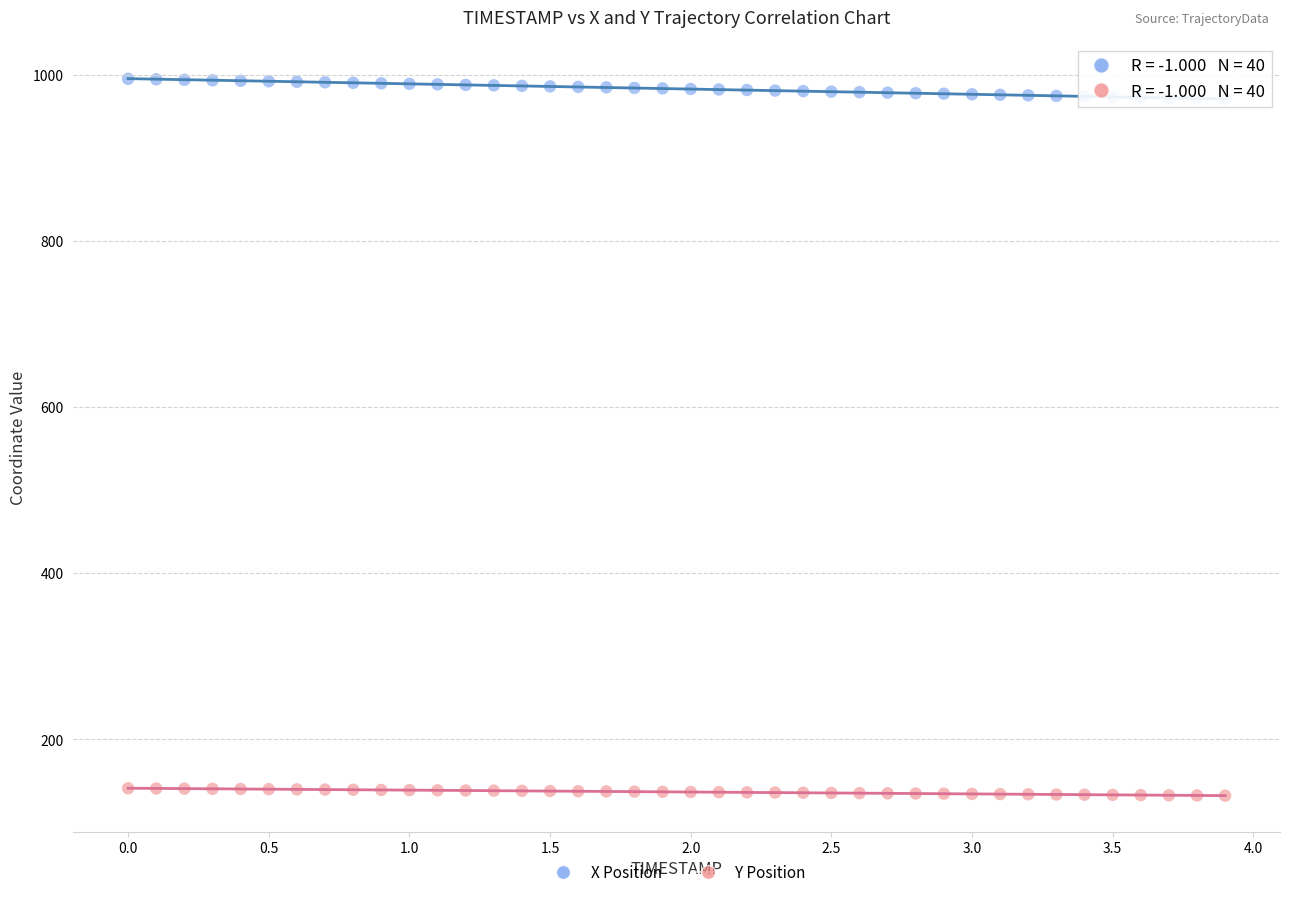

Which series reaches the maximum Y coordinate?

X Position